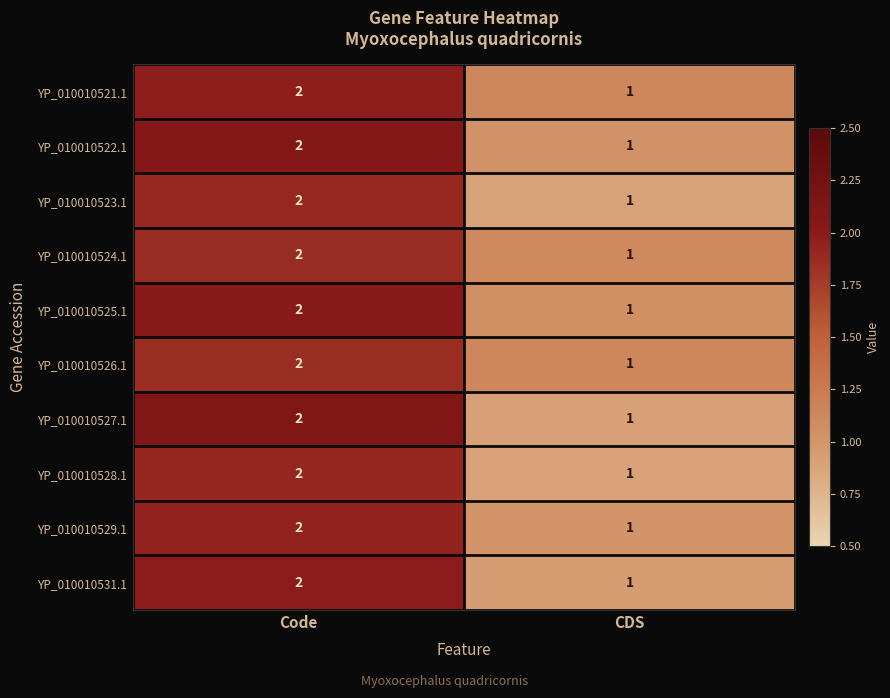

Which category has the highest value in the YP_010010525.1 series?

Code